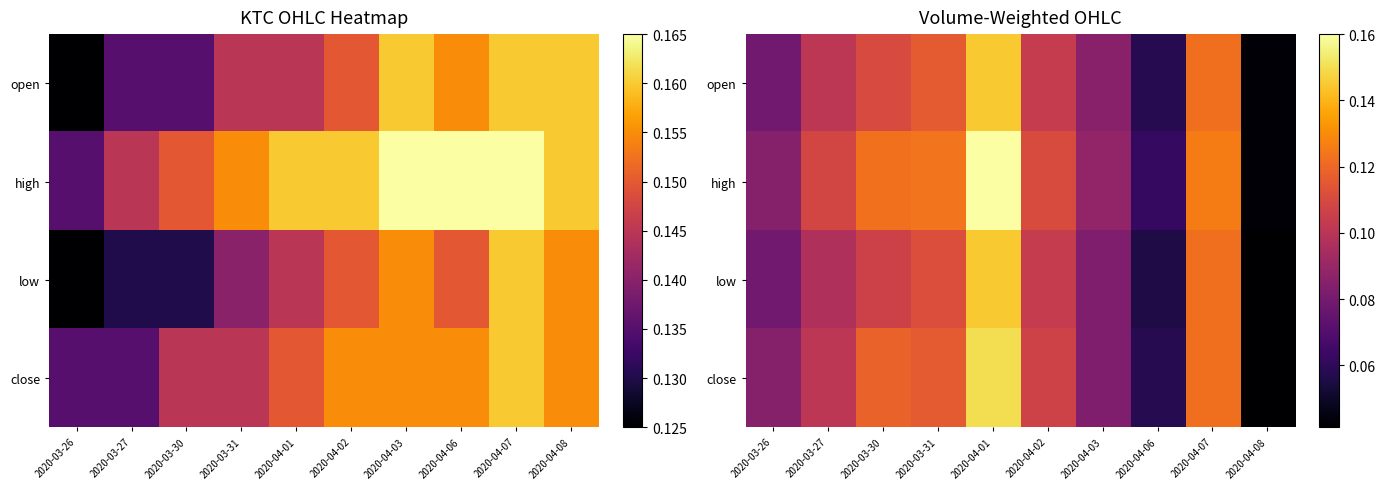

How many series are shown in this chart?

4